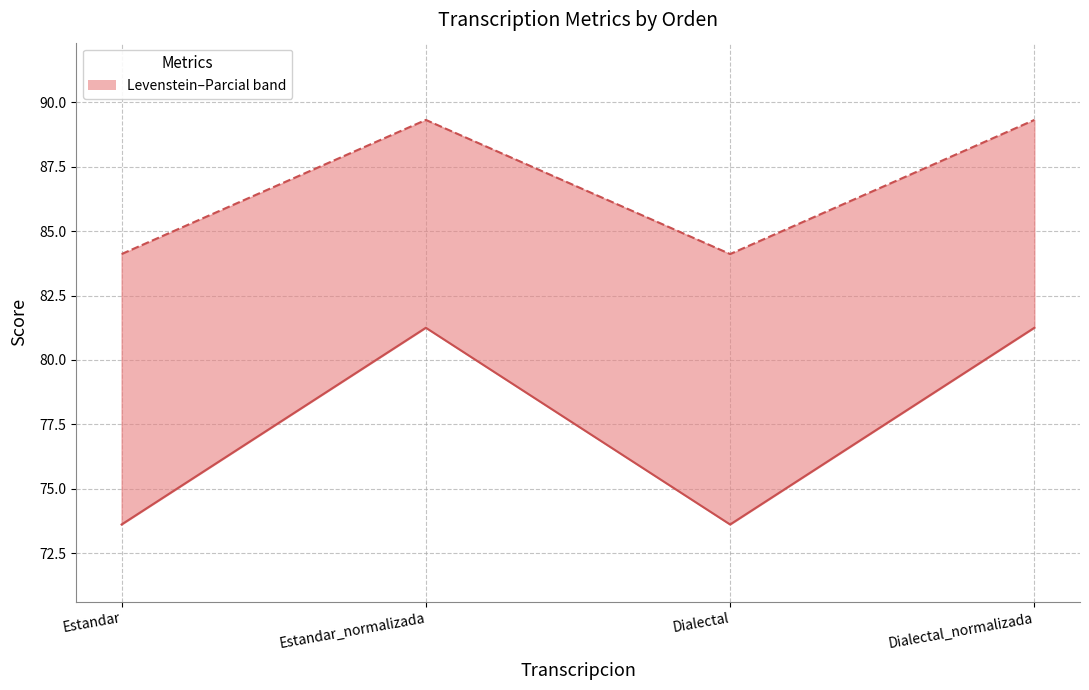

How many data points in Levenstein are above 81?

2